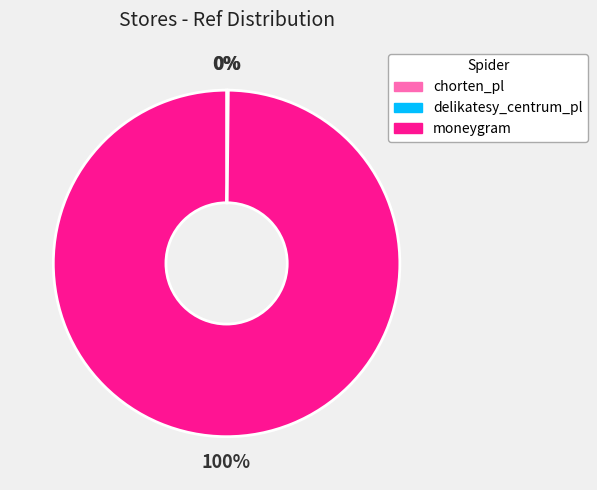

Which category has the biggest portion of the pie?

moneygram